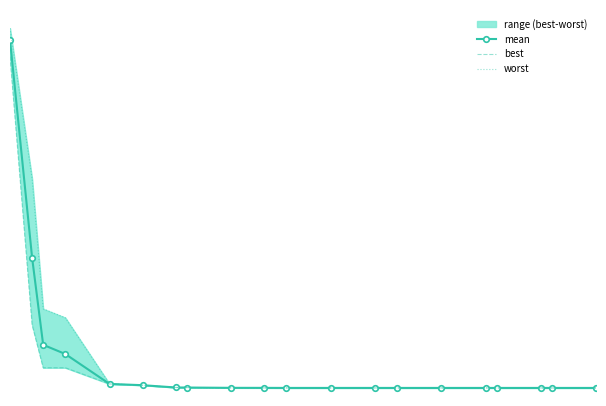

How many series are shown in this chart?

3